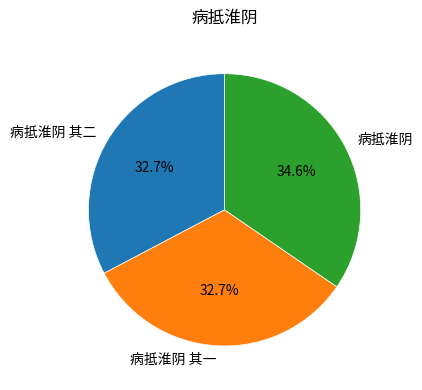

True or false: 病抵淮阴 其一 accounts for 25% of the total.

False